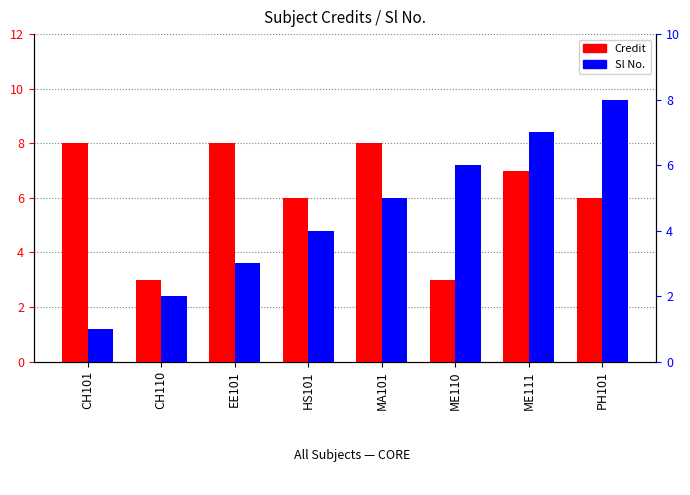

Reading left to right, extract all data points from this chart.

Credit: 8	3	8	6	8	3	7	6
Sl No.: 1	2	3	4	5	6	7	8